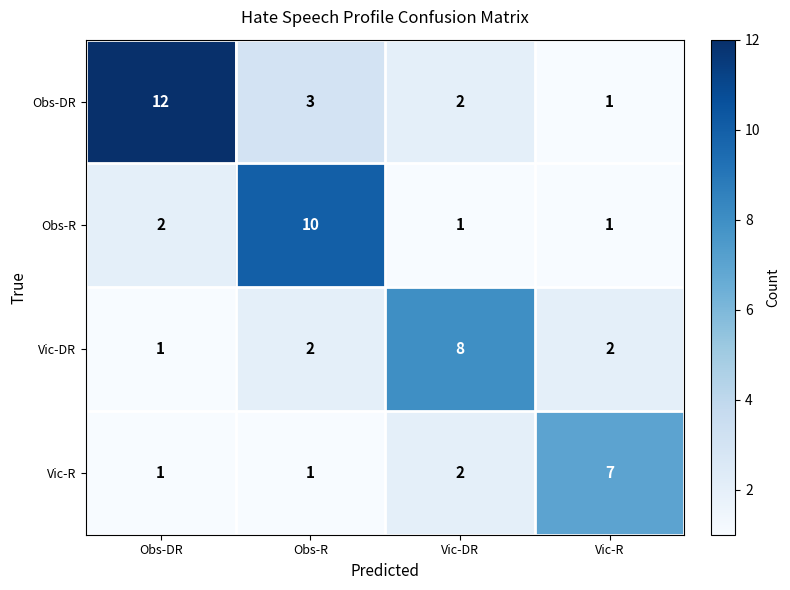

What is the average value of the Vic-DR series?

3